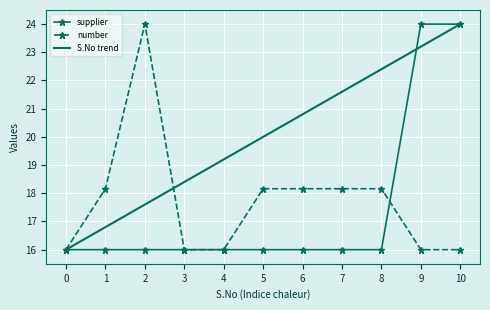

Is it true that supplier equals 36.3 at 10?

False